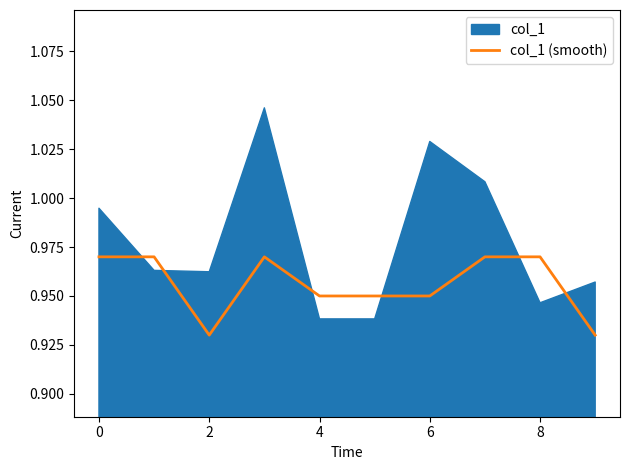

True or false: the data shows 1.0 at 7.

True